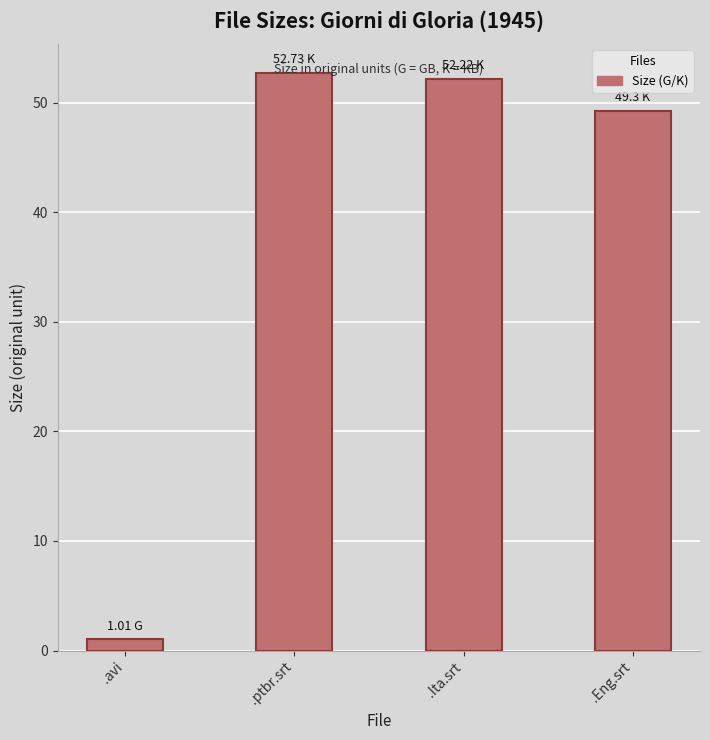

Rank the categories by value from highest to lowest.

.ptbr.srt, .Ita.srt, .Eng.srt, .avi